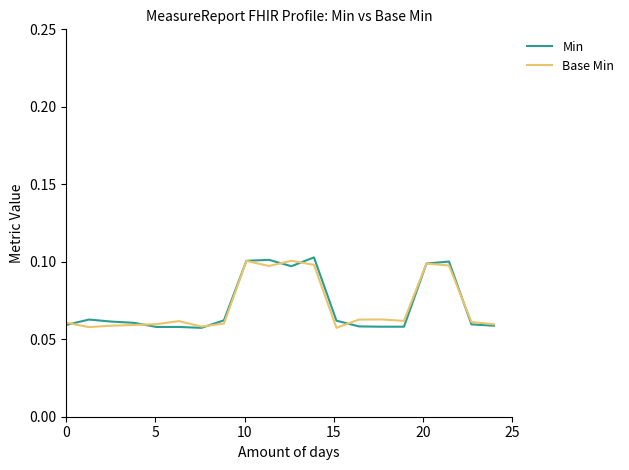

In Min, how many points are higher than both neighbors (excluding endpoints)?

4